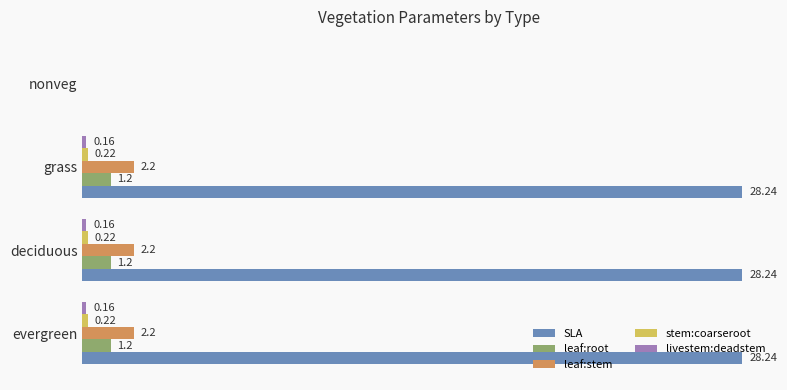

Which series changed the most between grass and nonveg?

SLA